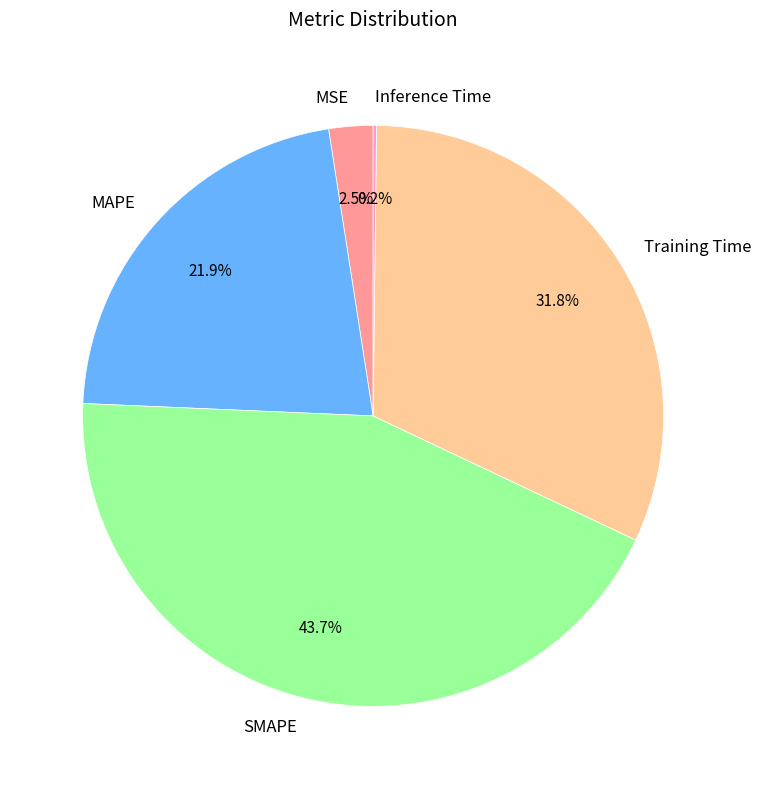

Which has a higher value, Training Time or MAPE?

Training Time